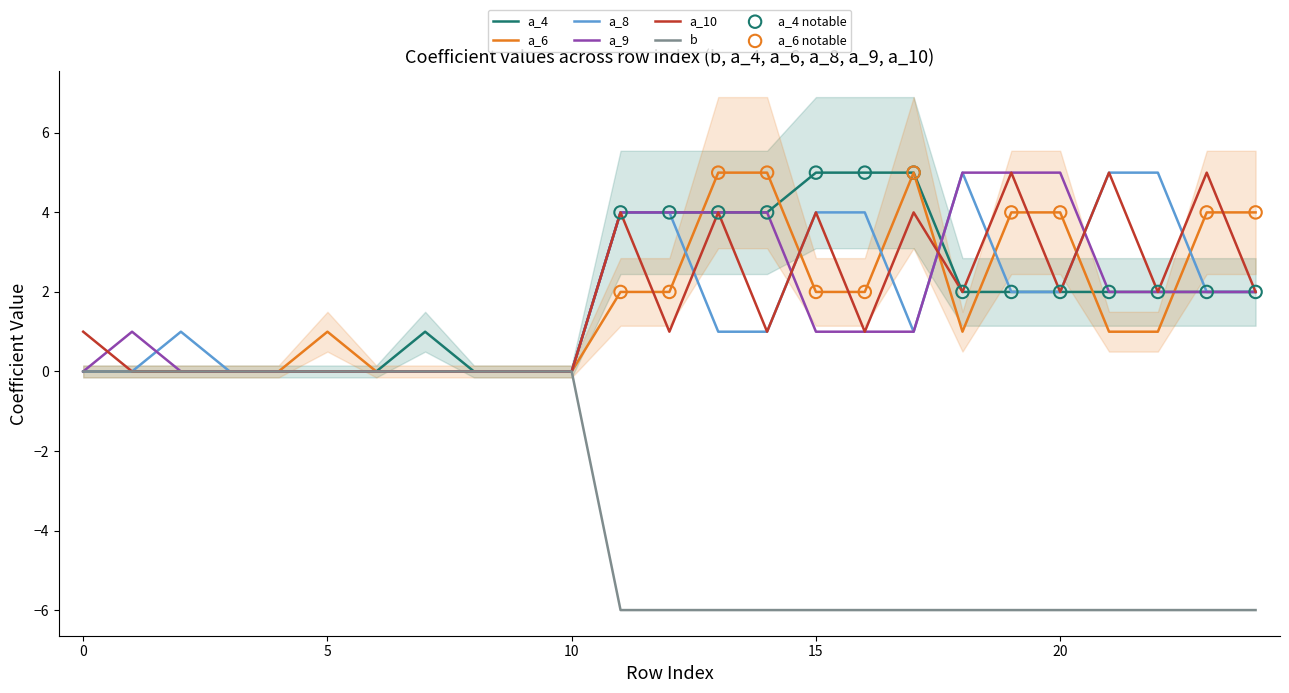

At how many categories does at least one series exceed 1?

14